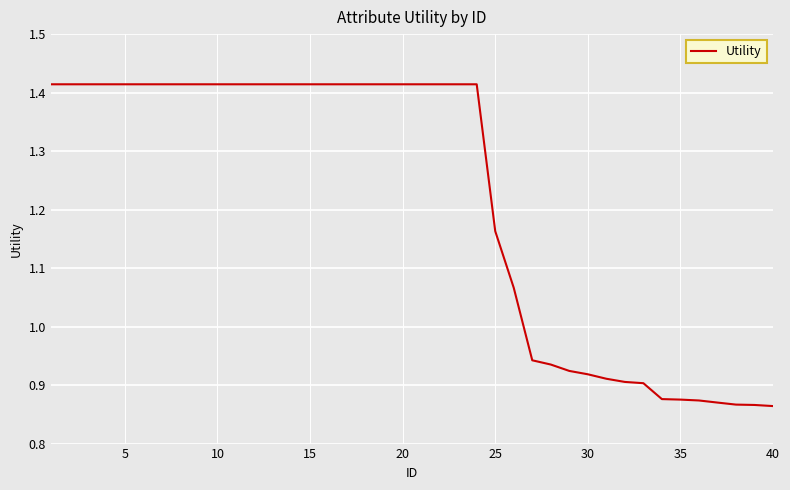

How many lines are shown in the chart?

1